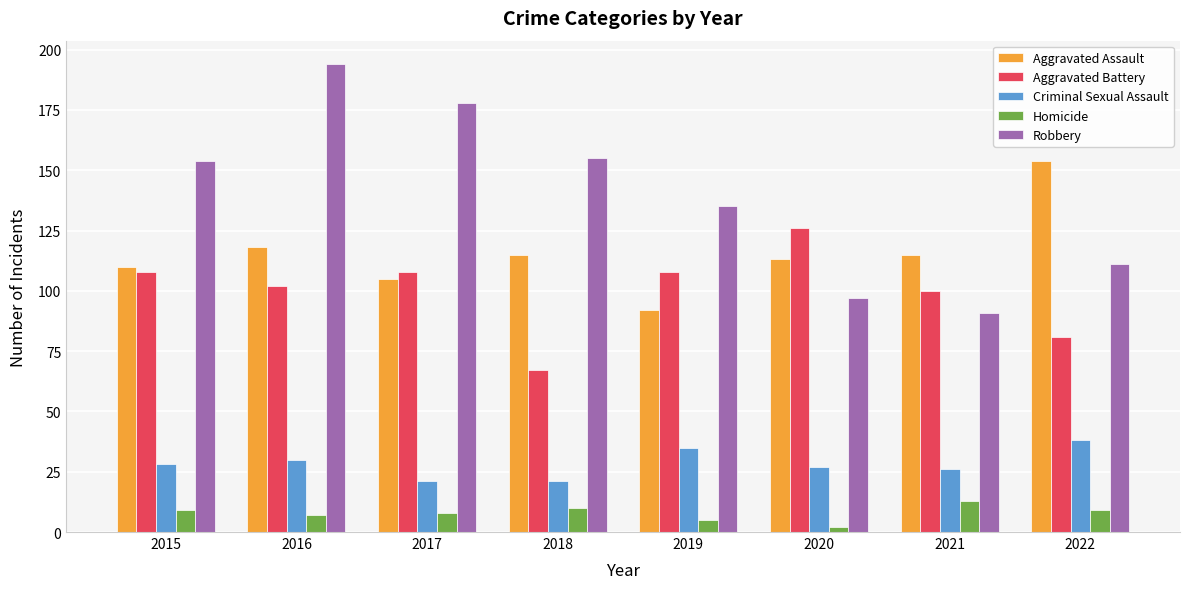

Rank the series by their maximum value, from highest to lowest.

Robbery, Aggravated Assault, Aggravated Battery, Criminal Sexual Assault, Homicide